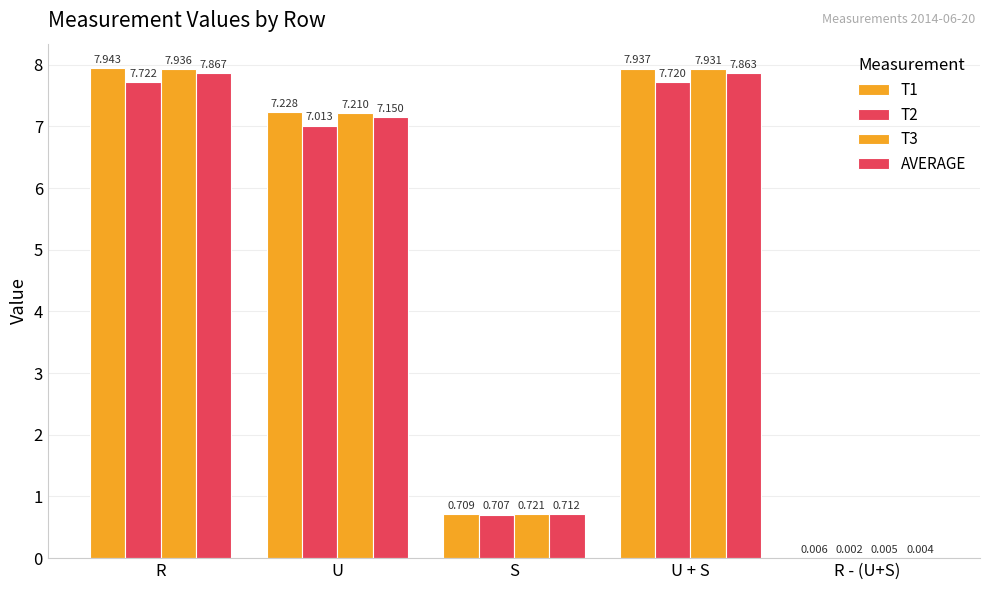

Which series has the largest total across all categories?

T1